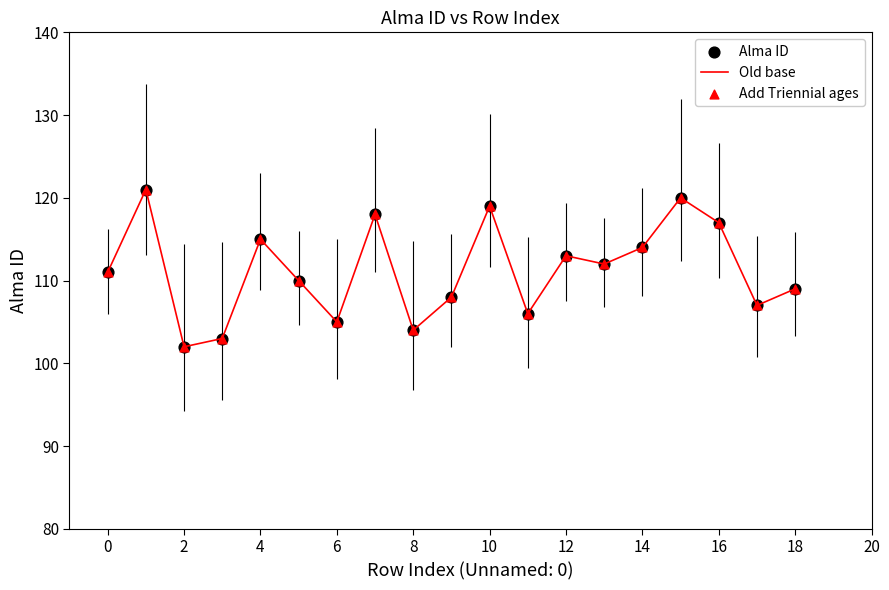

What is the difference between the maximum and minimum values?

19